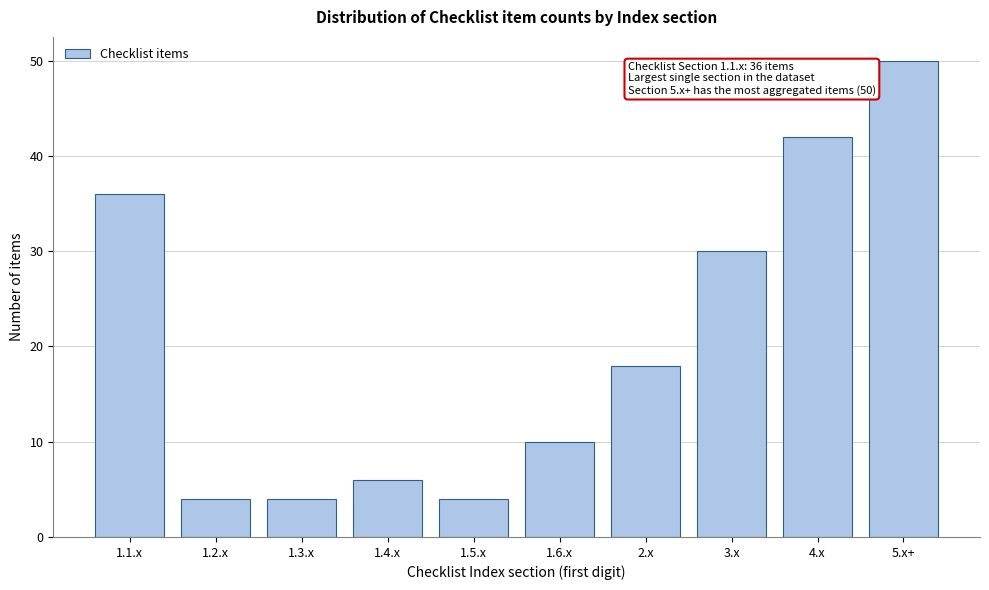

Reading left to right, list all the values displayed in this chart.

36	4	4	6	4	10	18	30	42	50